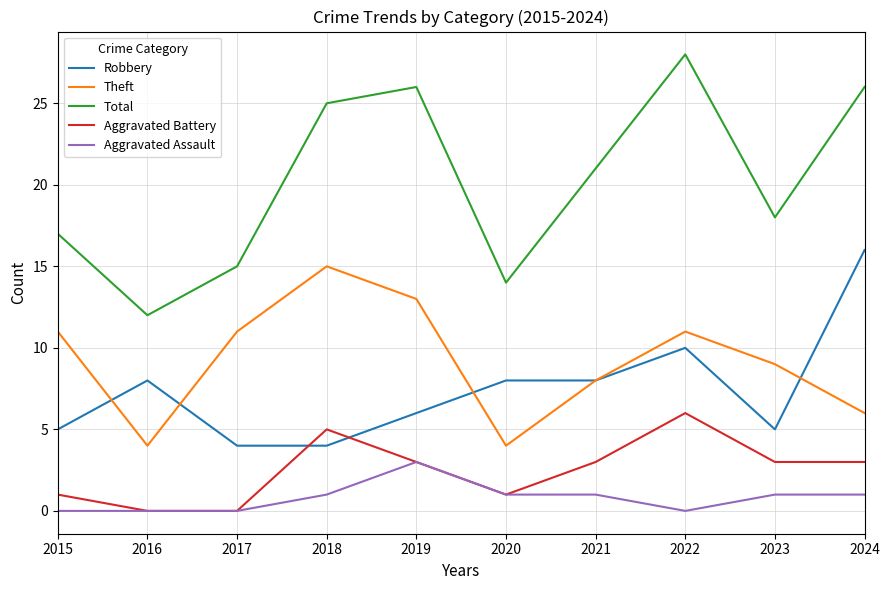

Which series has the largest range (max minus min)?

Total